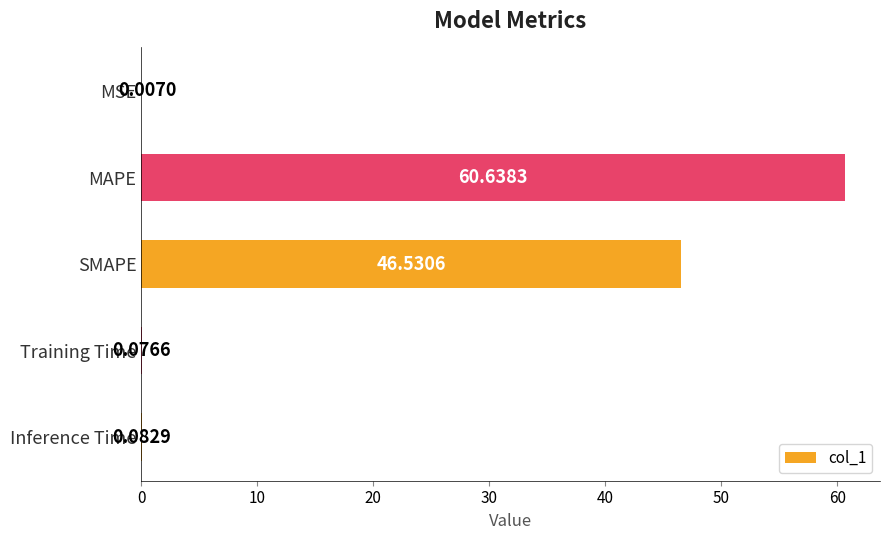

What is the average value?

21.5